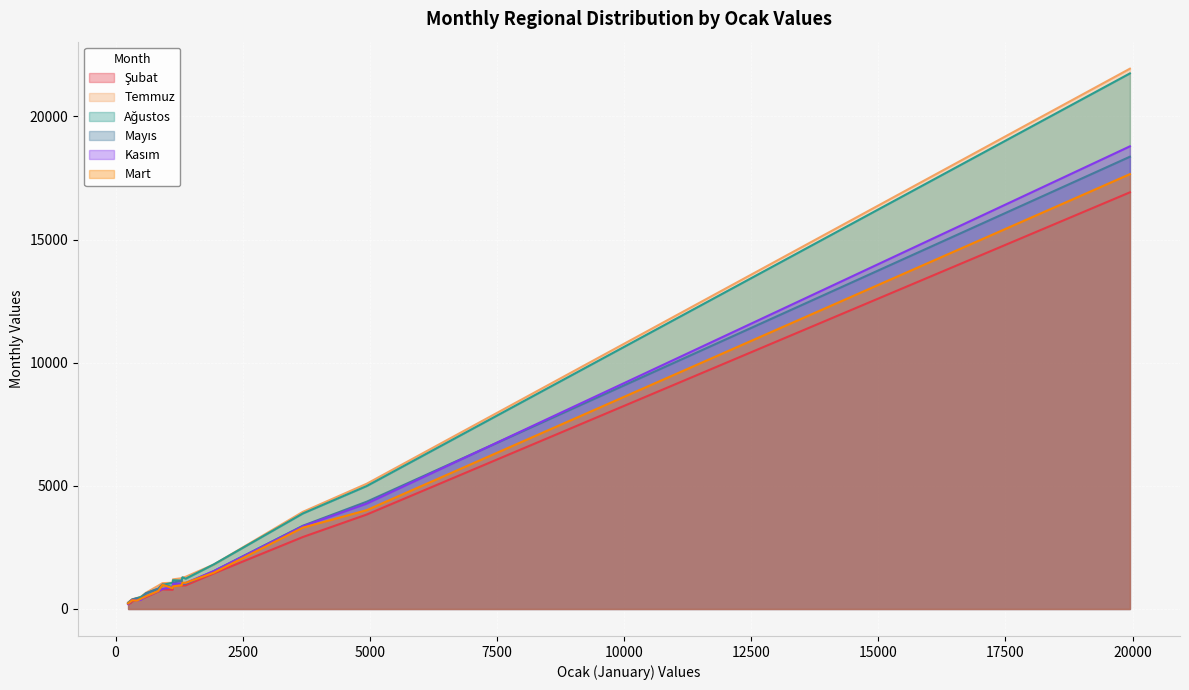

In Mart, how many points are higher than both neighbors (excluding endpoints)?

3